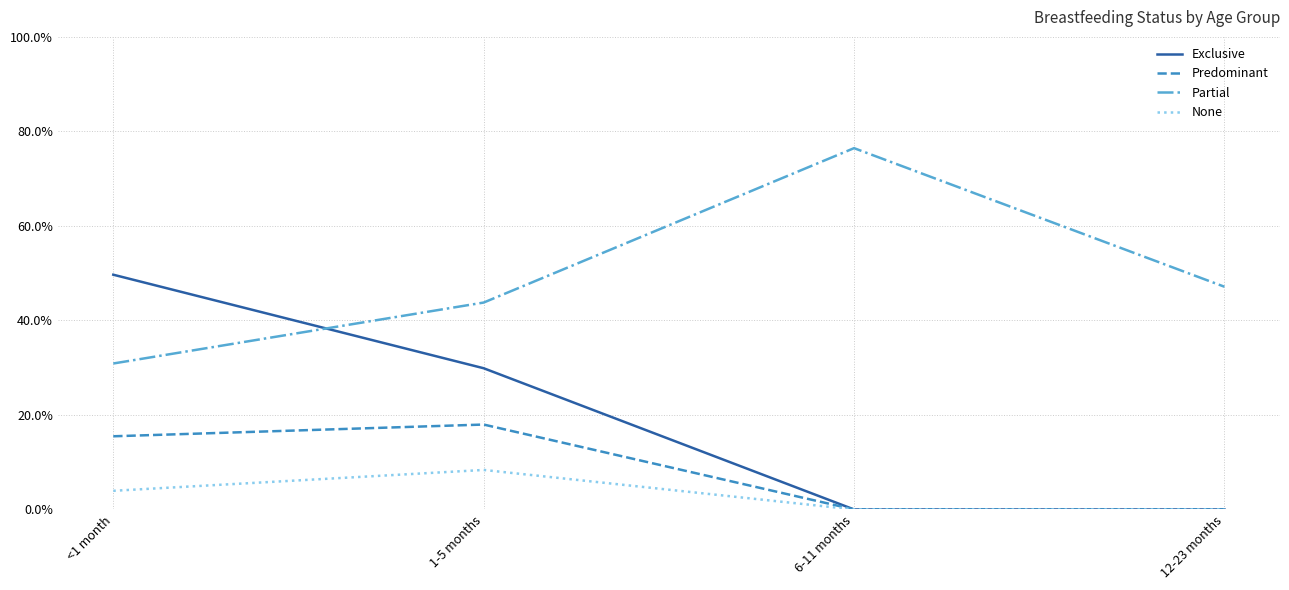

Which series has the largest range (max minus min)?

Exclusive